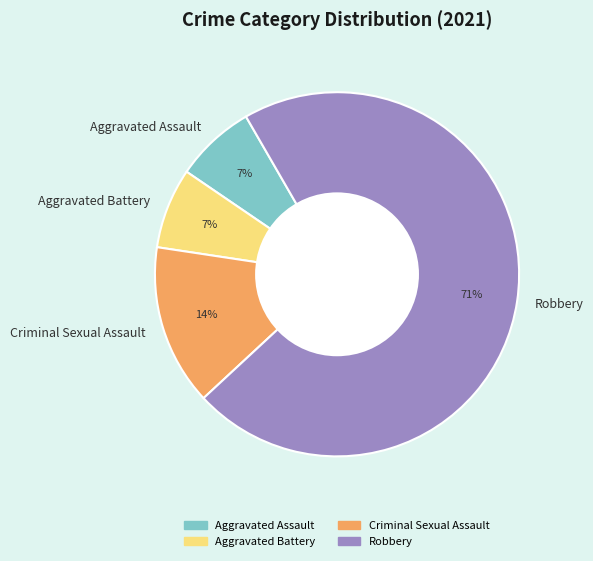

To the nearest percent, what is the combined percentage of Criminal Sexual Assault and Aggravated Assault?

21%